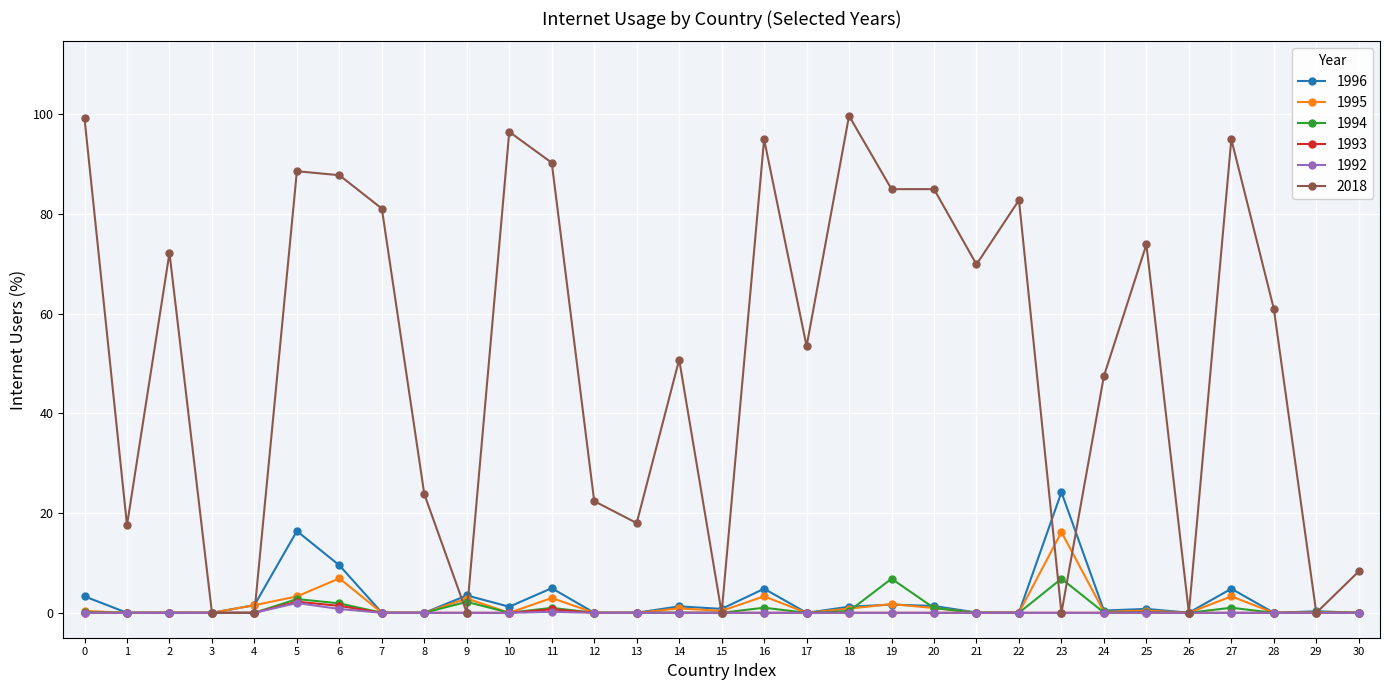

What is the sum of all 1992 values?

3.0